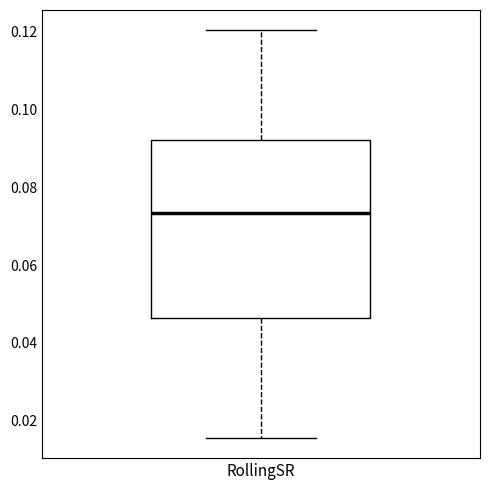

Transcribe this box plot: give where the median line is, the range the box spans, and where the two whiskers end, as read against the y-axis. The values are not printed on the chart, so give them approximately, as read against the axis.

median 0.074, box 0.046 to 0.092, whiskers 0.016 to 0.120